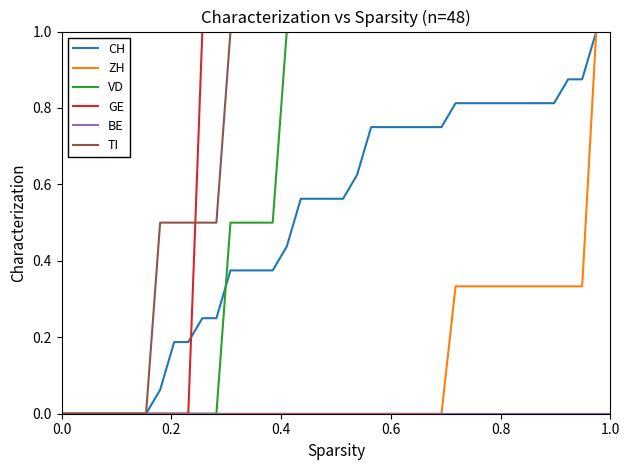

How many lines are shown in the chart?

6